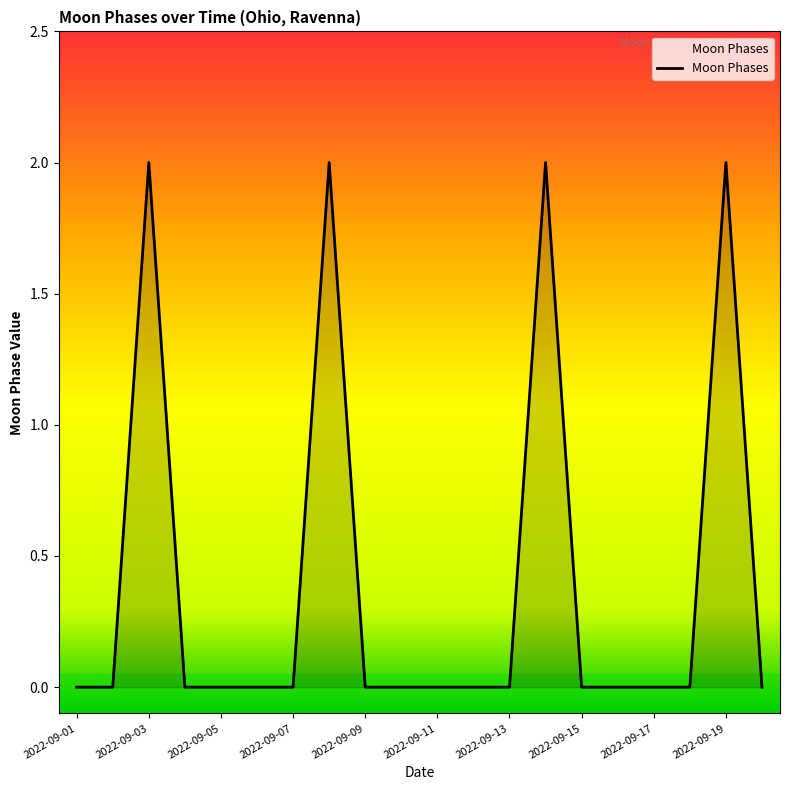

True or false: there are more than 1 points higher than both neighbors.

True